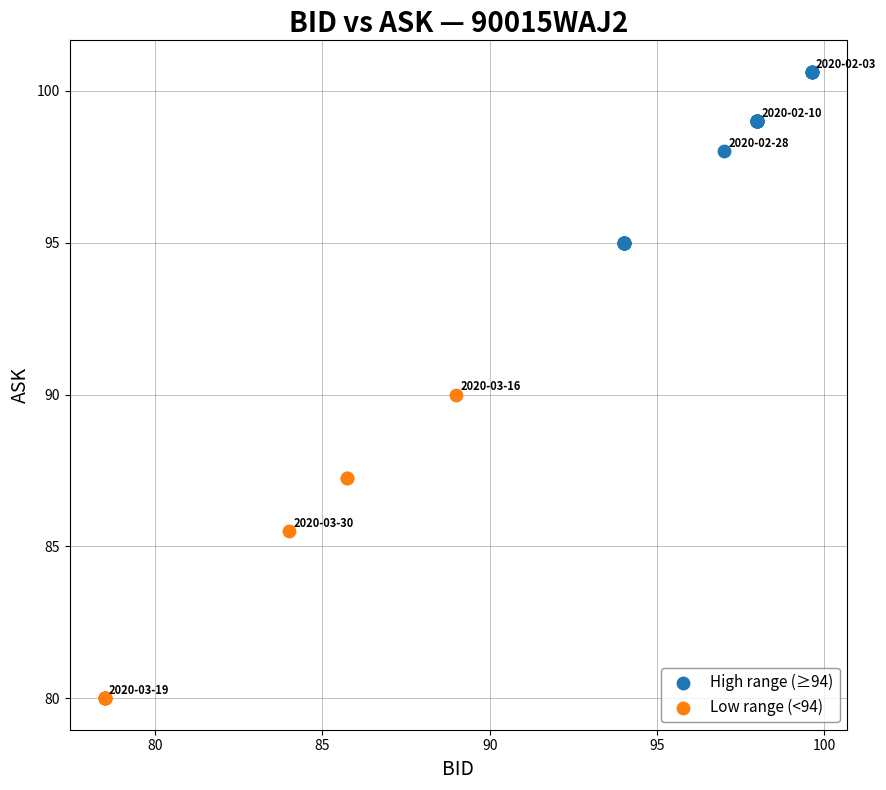

Which series contains the highest Y value?

High range (≥94)